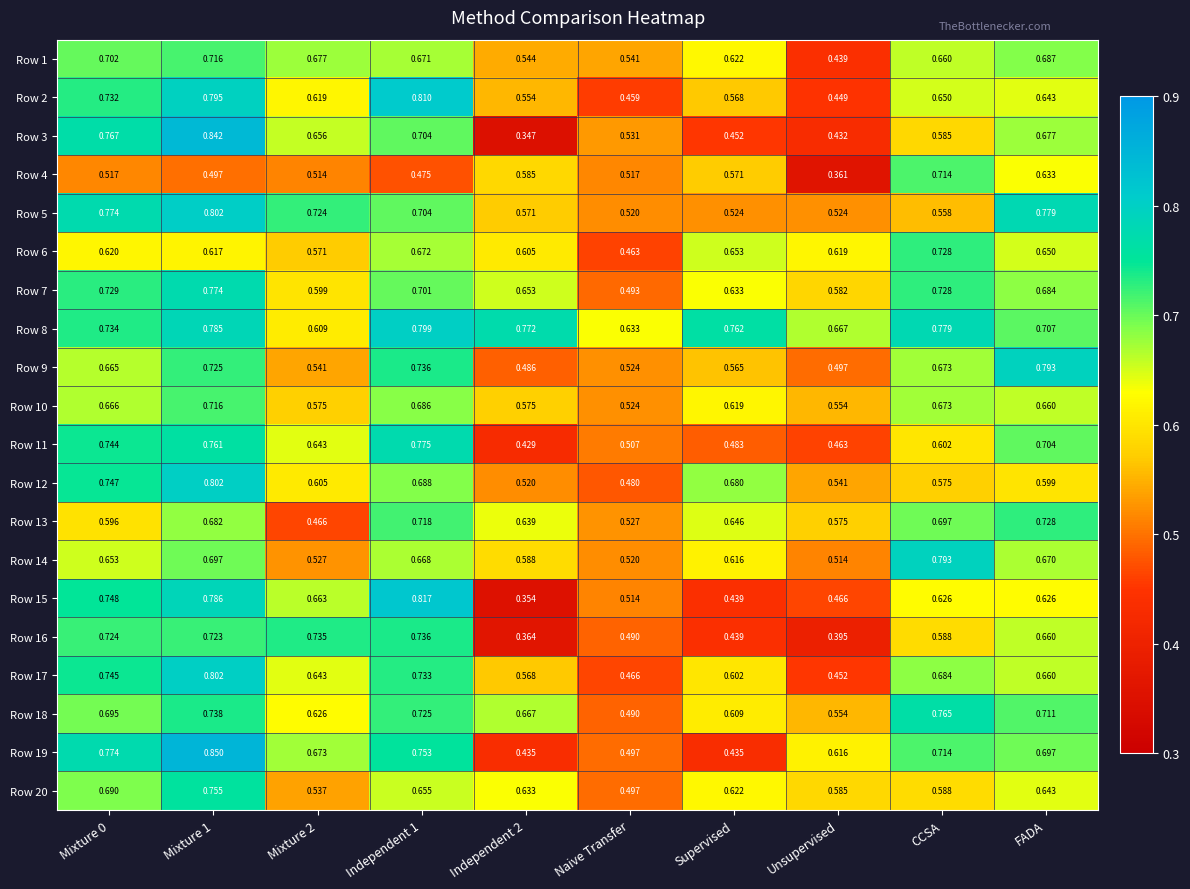

Between Mixture 0 and CCSA, which series saw the biggest shift?

Row 5